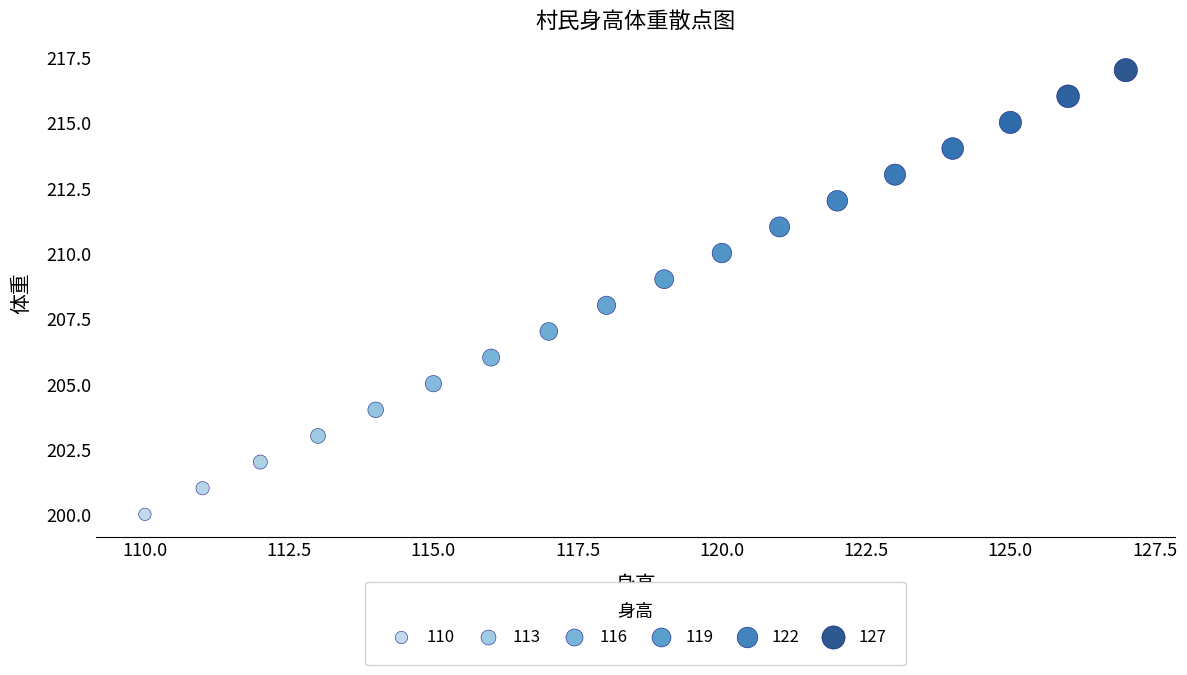

What is the range of Y values (max minus min)?

17